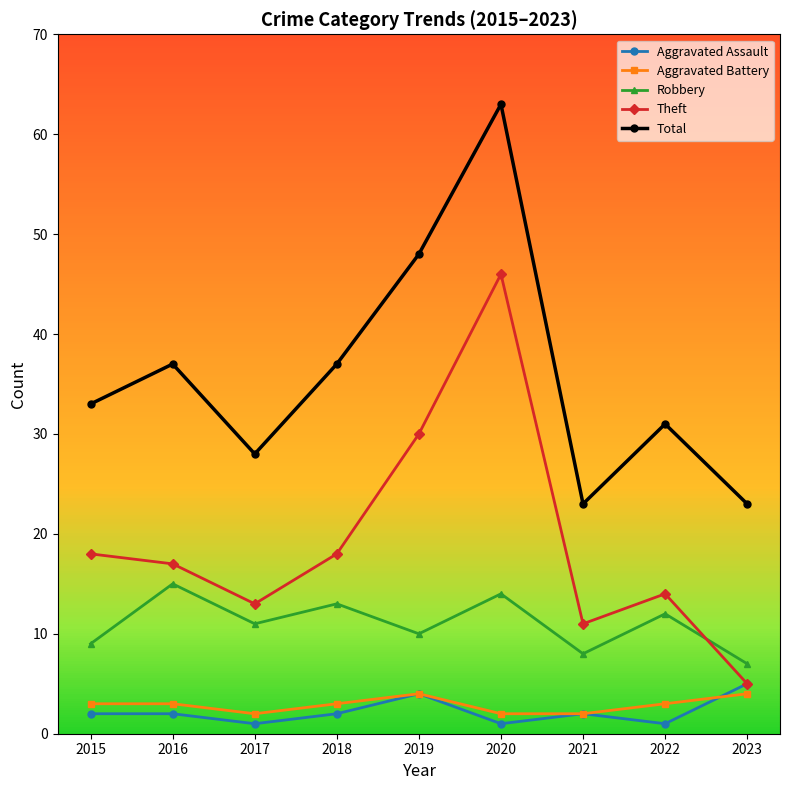

Reading left to right, extract all data points from this chart.

Aggravated Assault: 2015=2	2016=2	2017=1	2018=2	2019=4	2020=1	2021=2	2022=1	2023=5
Aggravated Battery: 2015=3	2016=3	2017=2	2018=3	2019=4	2020=2	2021=2	2022=3	2023=4
Robbery: 2015=9	2016=15	2017=11	2018=13	2019=10	2020=14	2021=8	2022=12	2023=7
Theft: 2015=18	2016=17	2017=13	2018=18	2019=30	2020=46	2021=11	2022=14	2023=5
Total: 2015=33	2016=37	2017=28	2018=37	2019=48	2020=63	2021=23	2022=31	2023=23